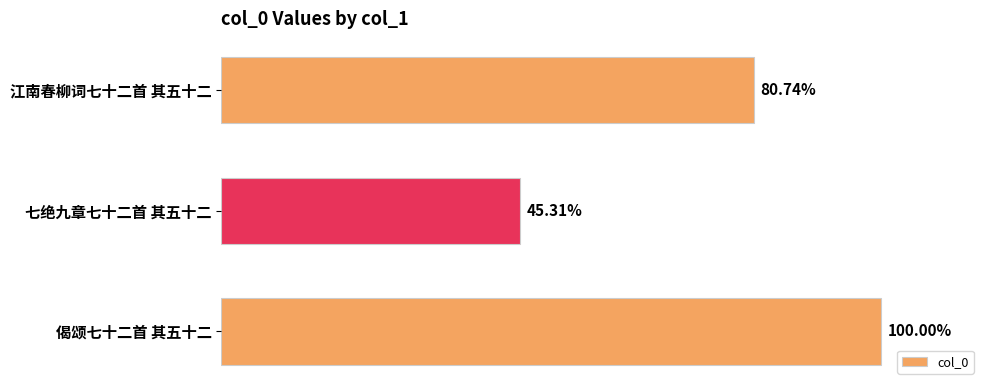

Are the bars horizontal?

Yes